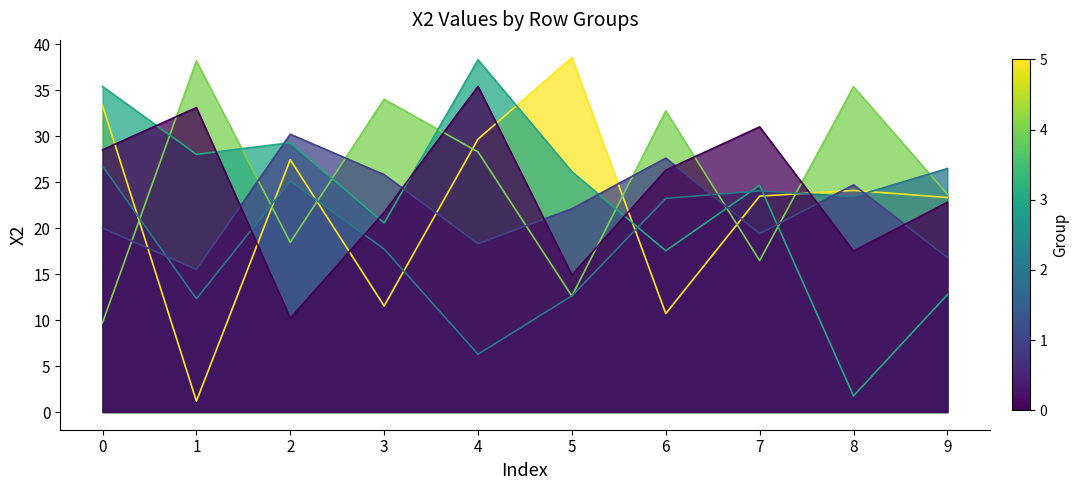

Does the chart display data point markers on the line(s)?

No